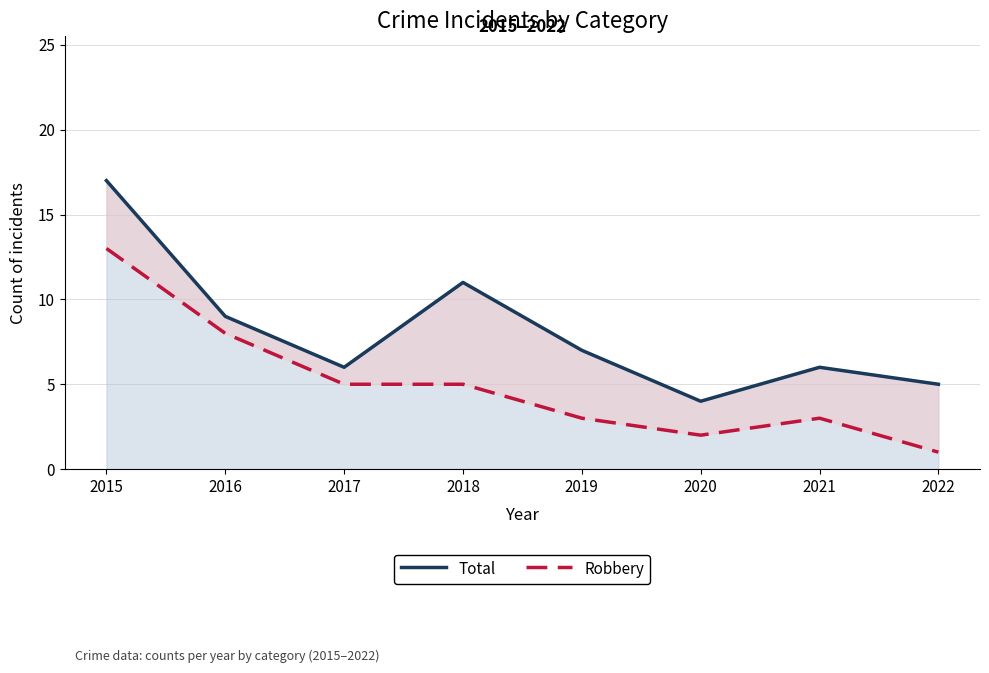

What is the minimum value for Robbery?

1